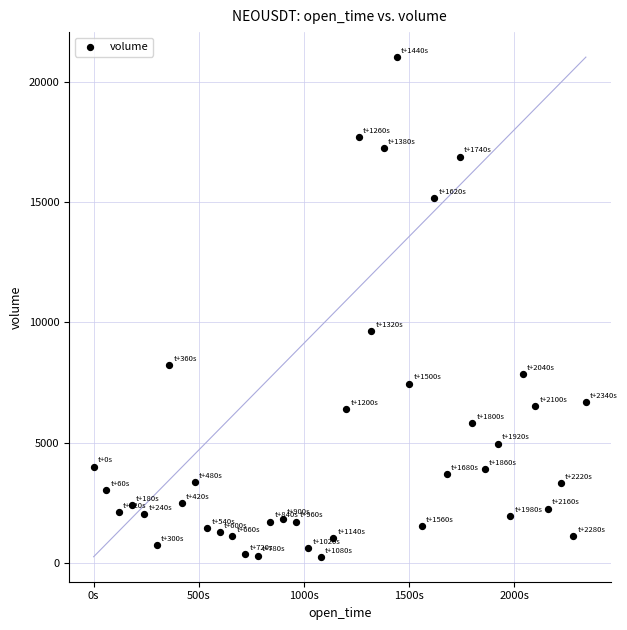

What Y value in the scatter plot is closest to 10646?

9657.8